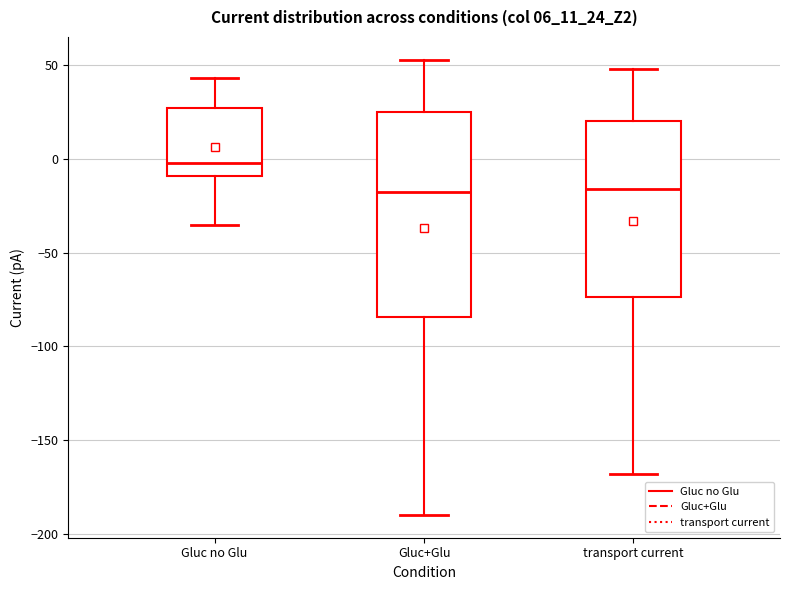

Which box's median line is the highest?

Gluc no Glu